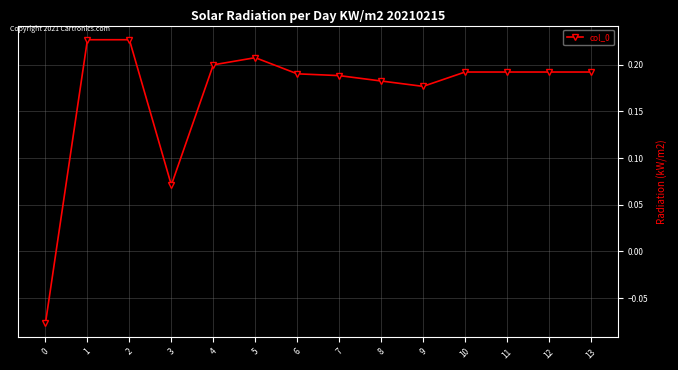

Where is the first local minimum?

3